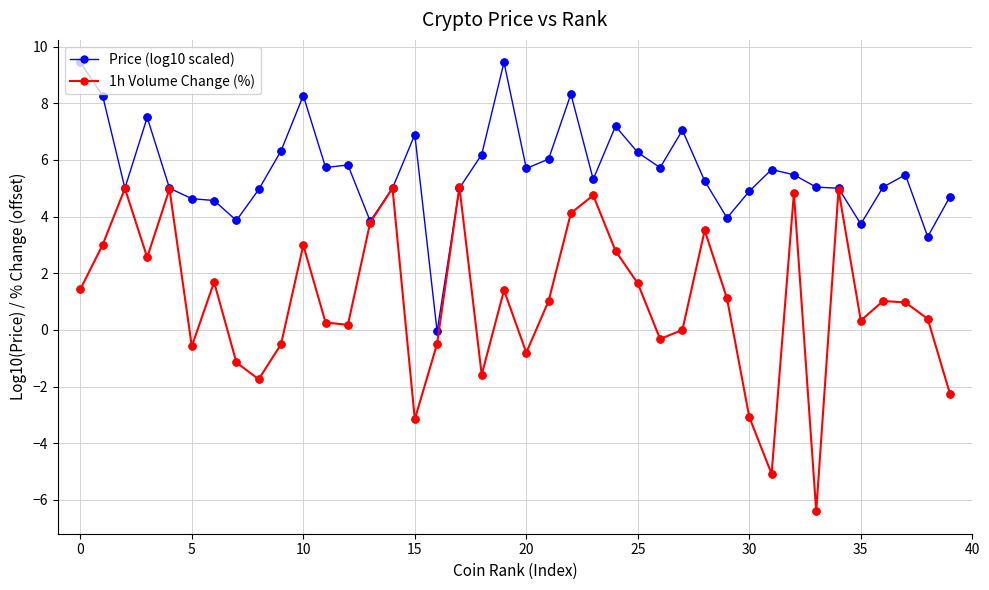

At how many categories does at least one series exceed 2?

39